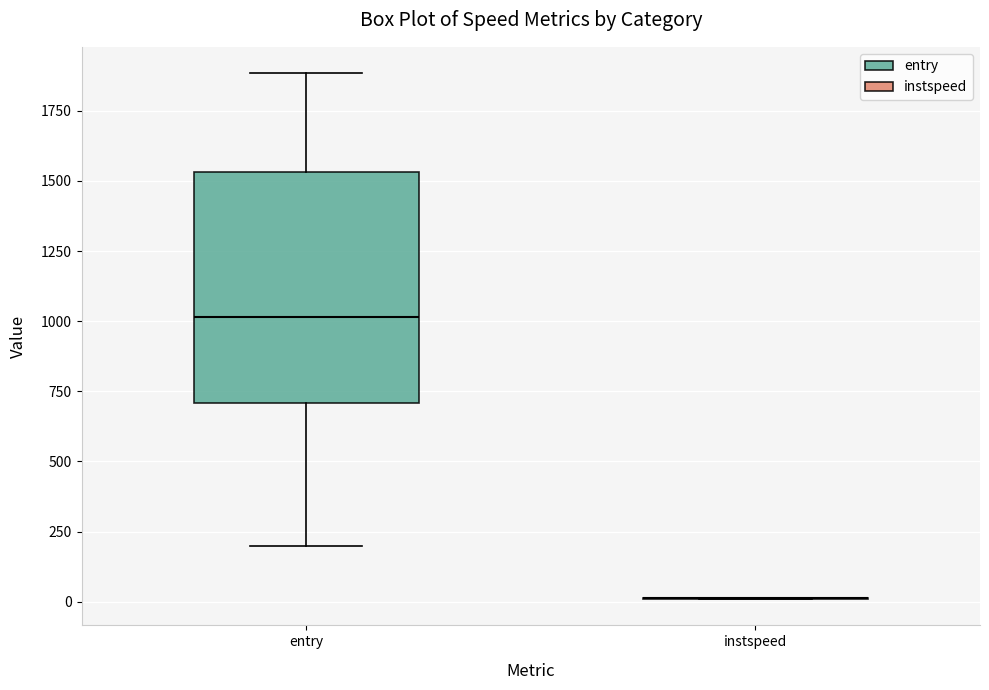

Reading left to right, transcribe this box plot: for each box, give where its median line is, the range the box spans, and where its two whiskers end, as read against the y-axis. The values are not printed on the chart, so give them approximately, as read against the axis.

entry: median 1000, box 700 to 1550, whiskers 200 to 1900
instspeed: box collapsed to a line at 0, whiskers 0 to 0